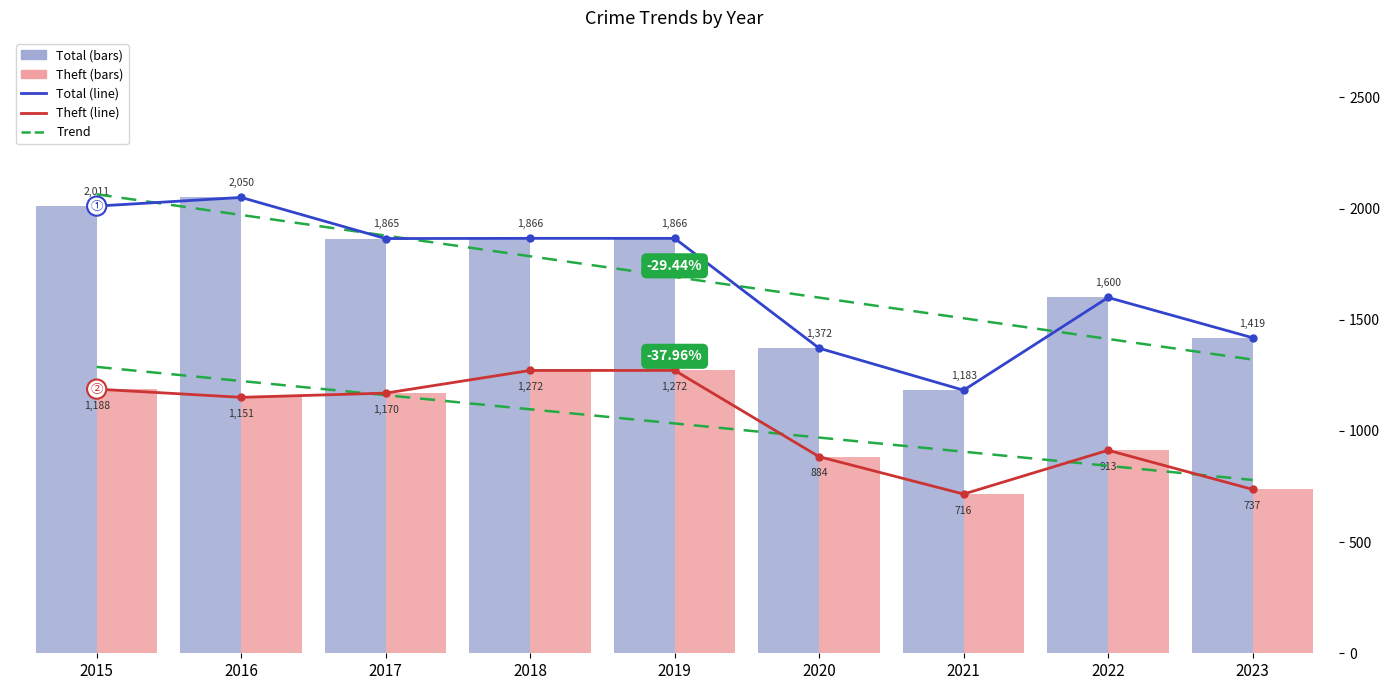

What is the difference between the maximum and minimum values in the Trend series?

508.5